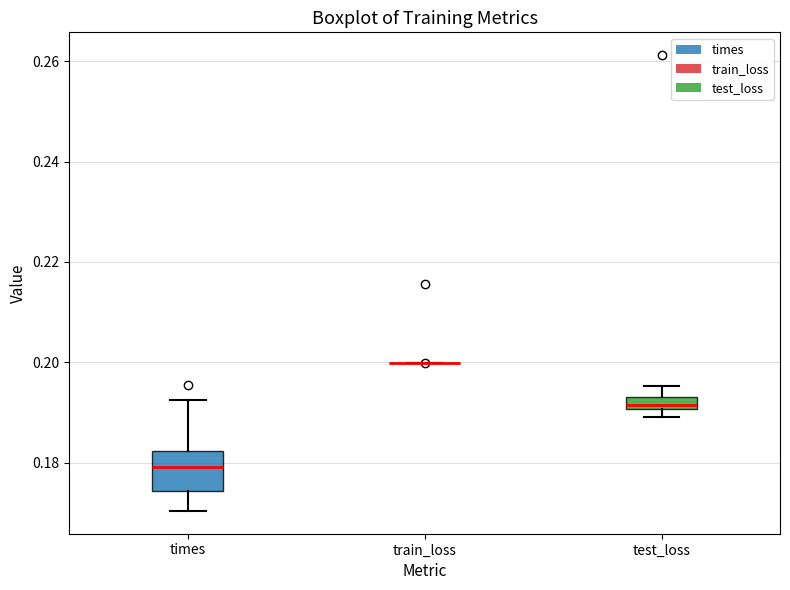

Which box is the tallest, from its lower edge to its upper edge?

times